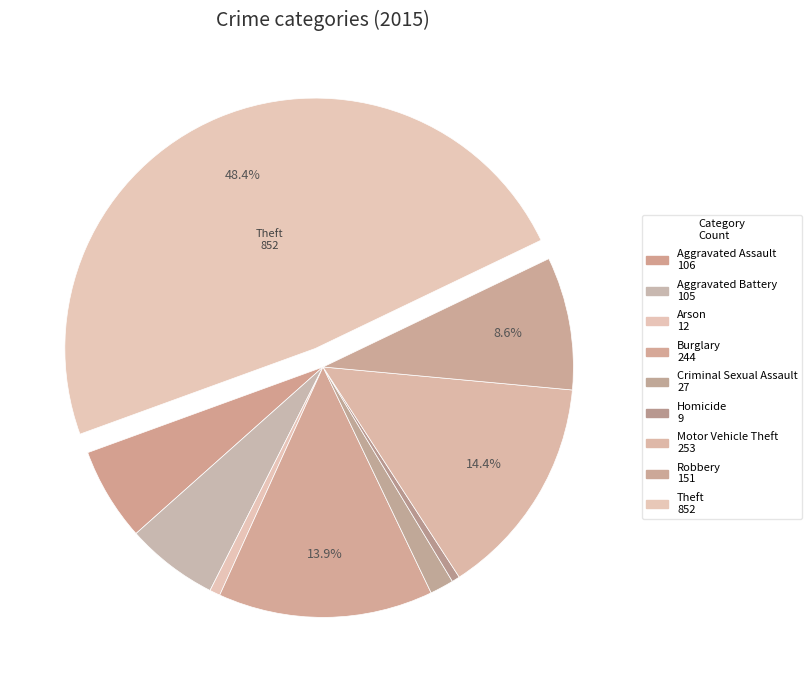

What is the change in value from Burglary to Motor Vehicle Theft?

+9